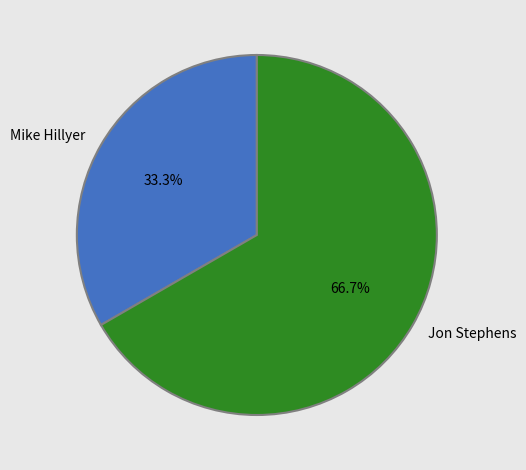

Count the number of slices in the pie.

2